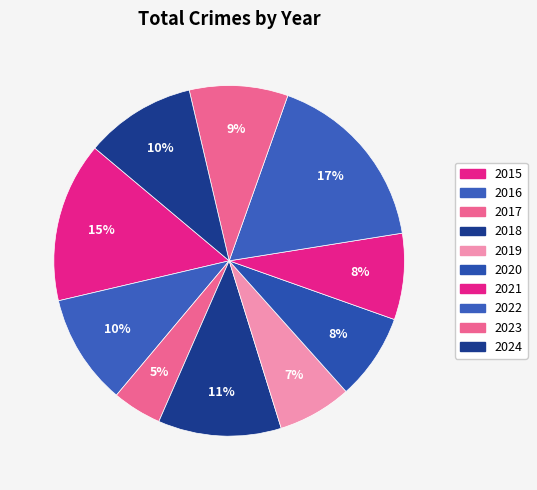

What is the ratio of the value at 2023 to the value at 2024?

0.9